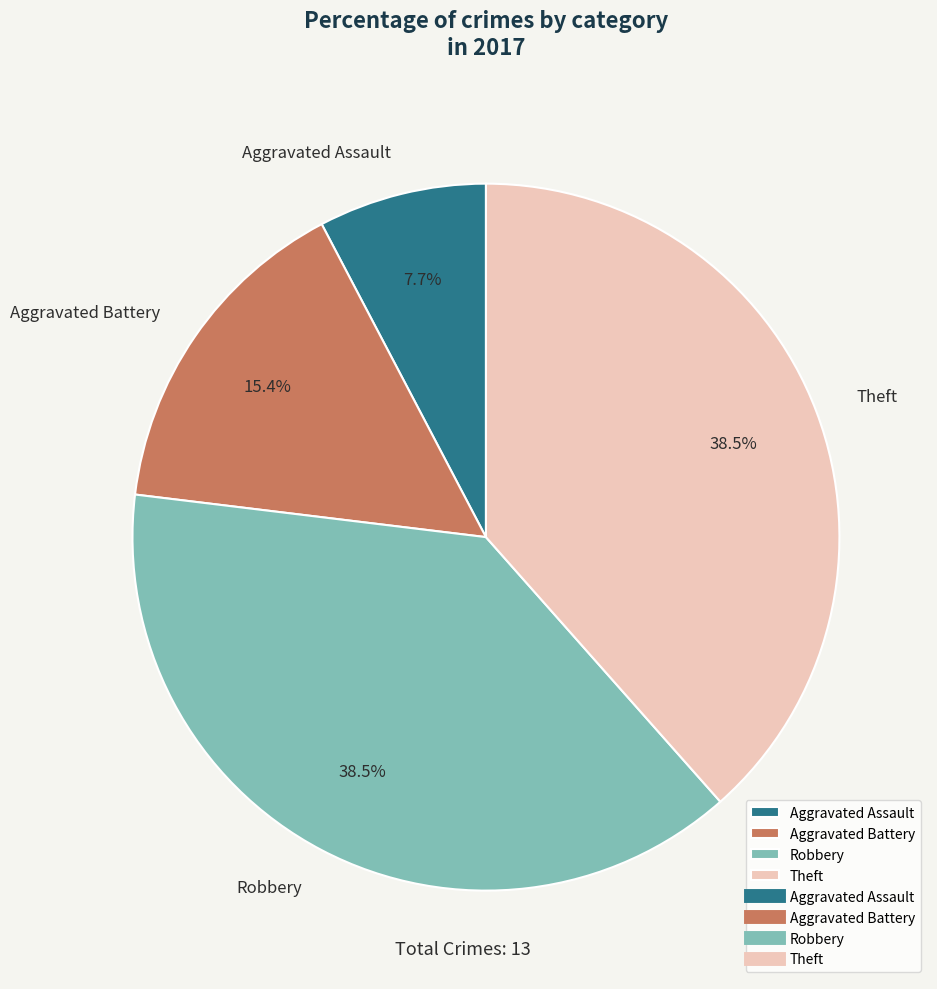

What percentage do Theft and Aggravated Assault together represent?

46.2%